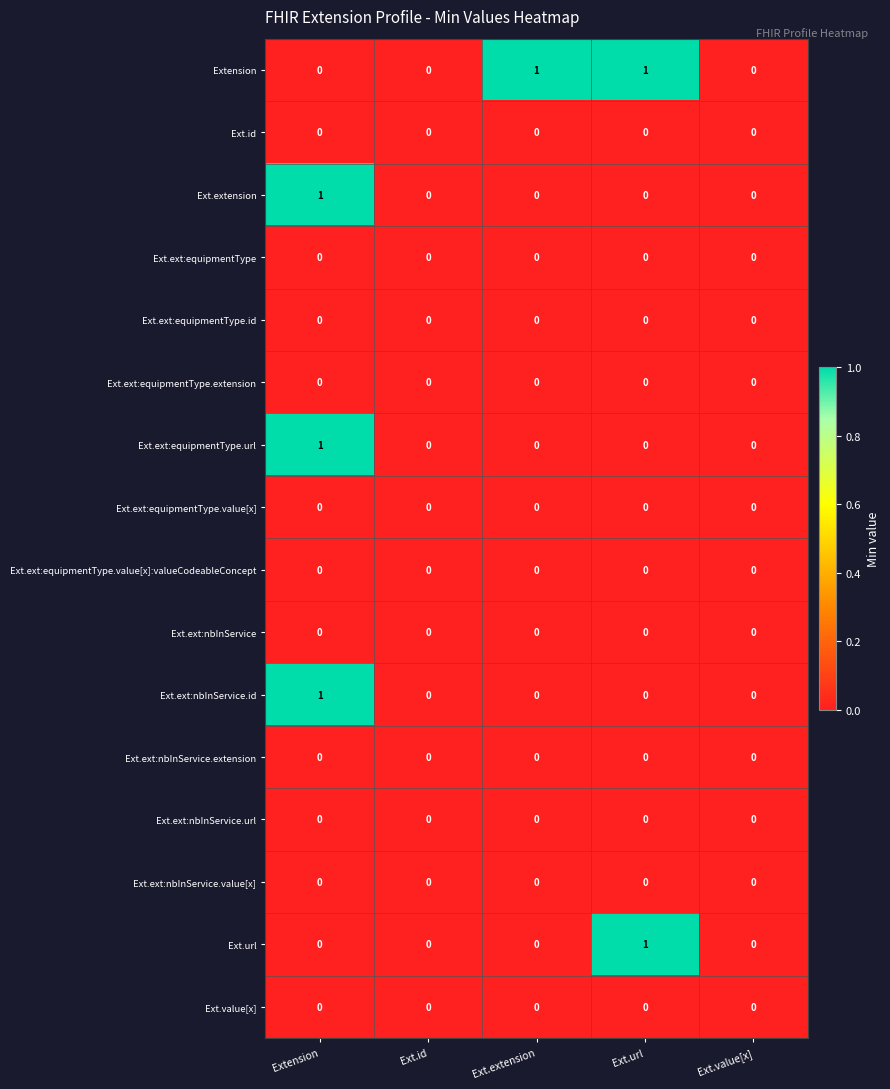

Which series has the largest total across all categories?

Extension